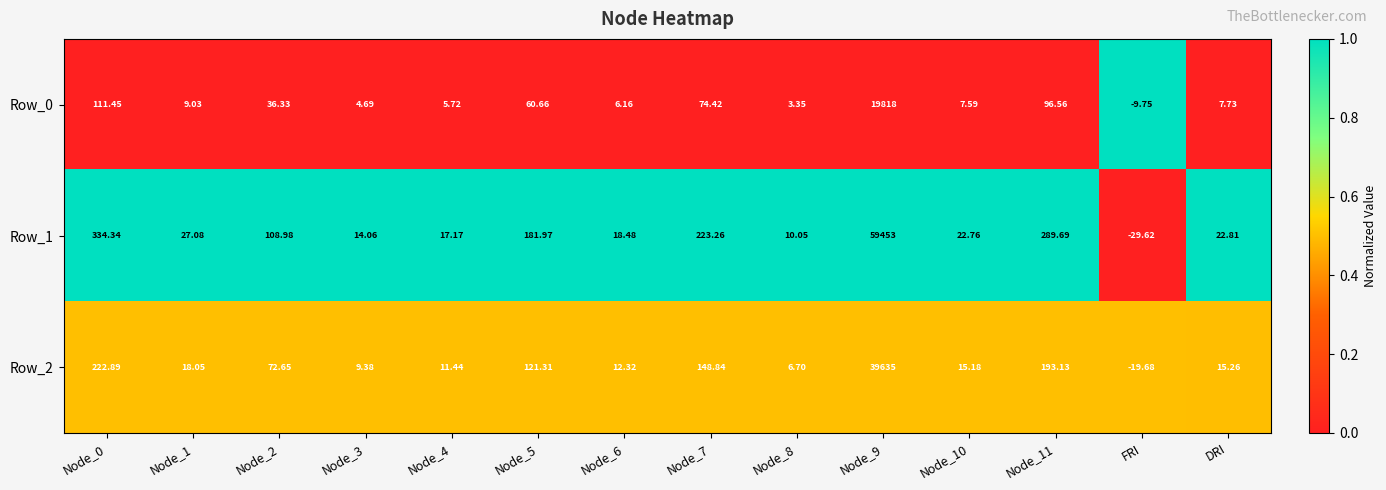

Which category has the lowest value in the Row_0 series?

FRI